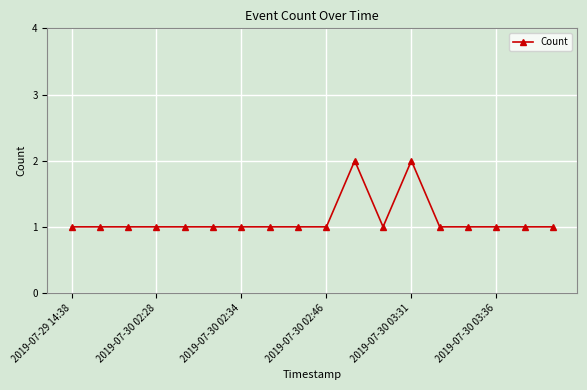

What is the difference between the maximum and minimum values?

1